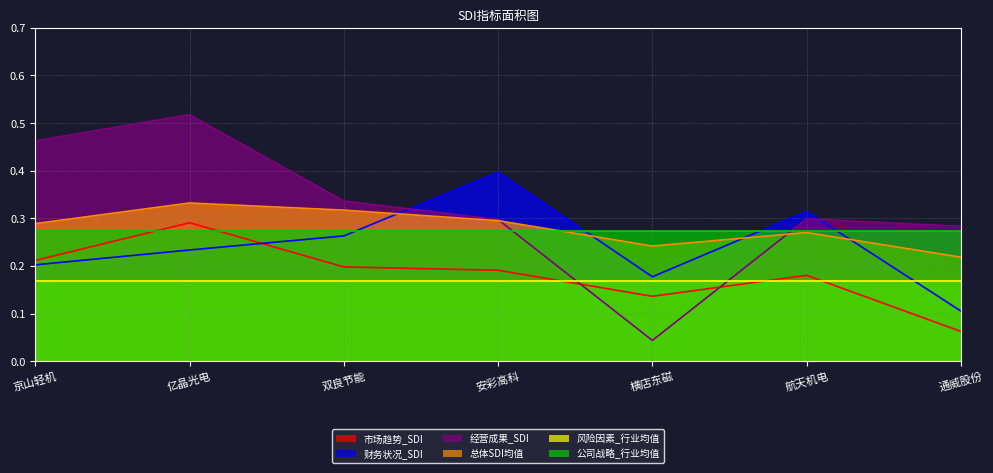

Is the value of 财务状况_SDI at 横店东磁 greater than the value of 经营成果_SDI at 安彩高科?

No